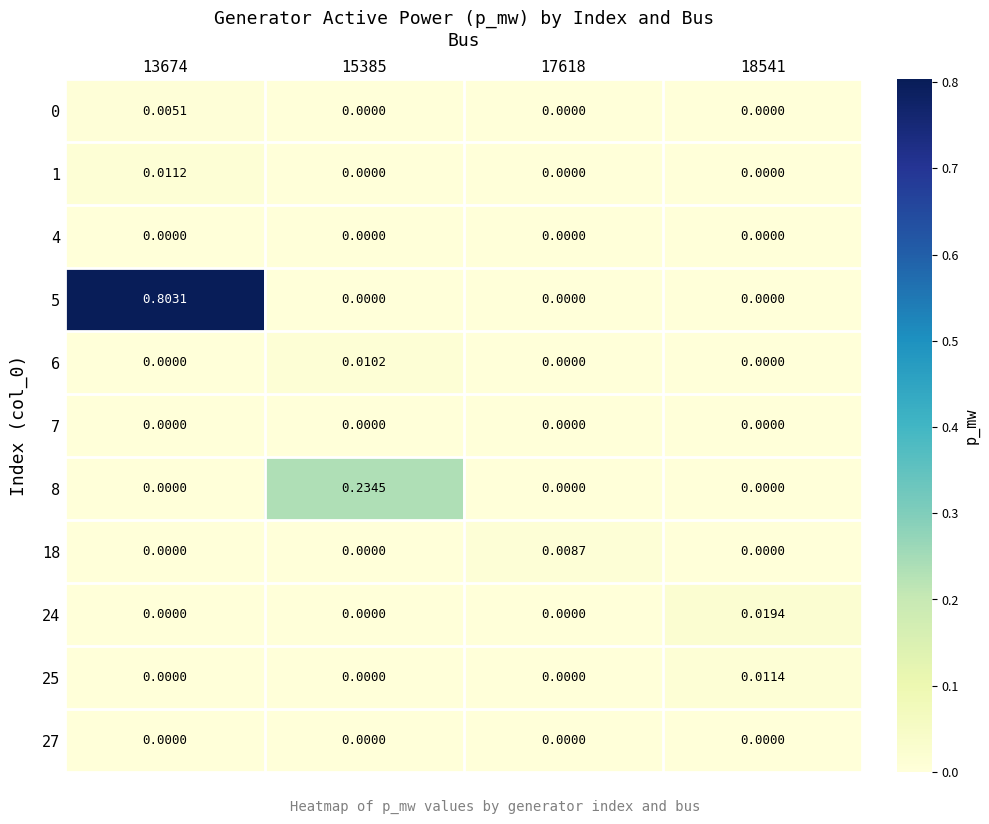

Reading left to right, what are all the values shown in this chart?

0: 13674=0.0	15385=0.0	17618=0.0	18541=0.0
1: 13674=0.0	15385=0.0	17618=0.0	18541=0.0
4: 13674=0.0	15385=0.0	17618=0.0	18541=0.0
5: 13674=0.8	15385=0.0	17618=0.0	18541=0.0
6: 13674=0.0	15385=0.0	17618=0.0	18541=0.0
7: 13674=0.0	15385=0.0	17618=0.0	18541=0.0
8: 13674=0.0	15385=0.2	17618=0.0	18541=0.0
18: 13674=0.0	15385=0.0	17618=0.0	18541=0.0
24: 13674=0.0	15385=0.0	17618=0.0	18541=0.0
25: 13674=0.0	15385=0.0	17618=0.0	18541=0.0
27: 13674=0.0	15385=0.0	17618=0.0	18541=0.0